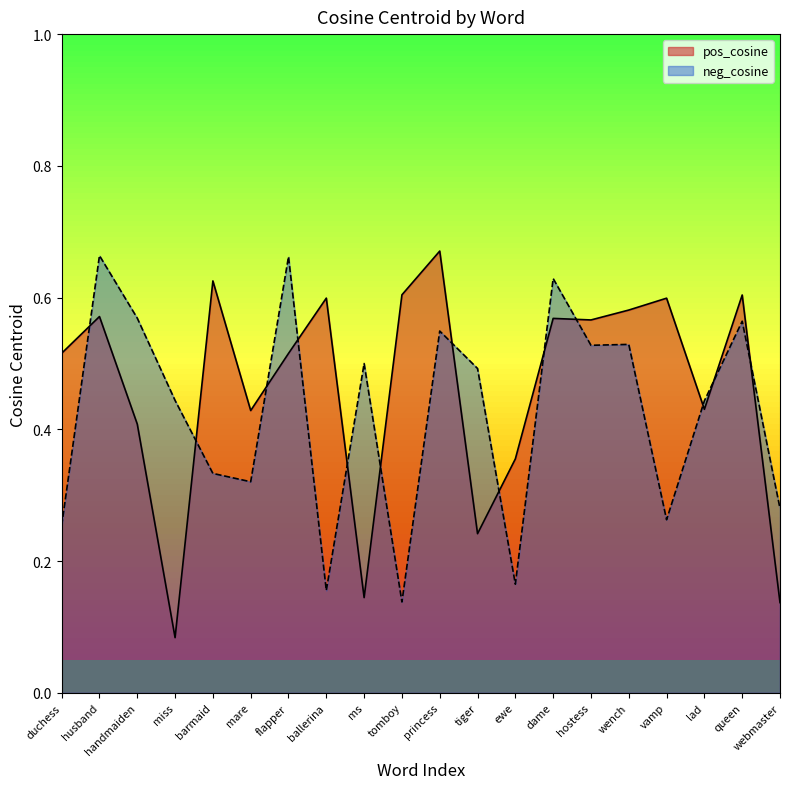

What position from the right is wench?

5